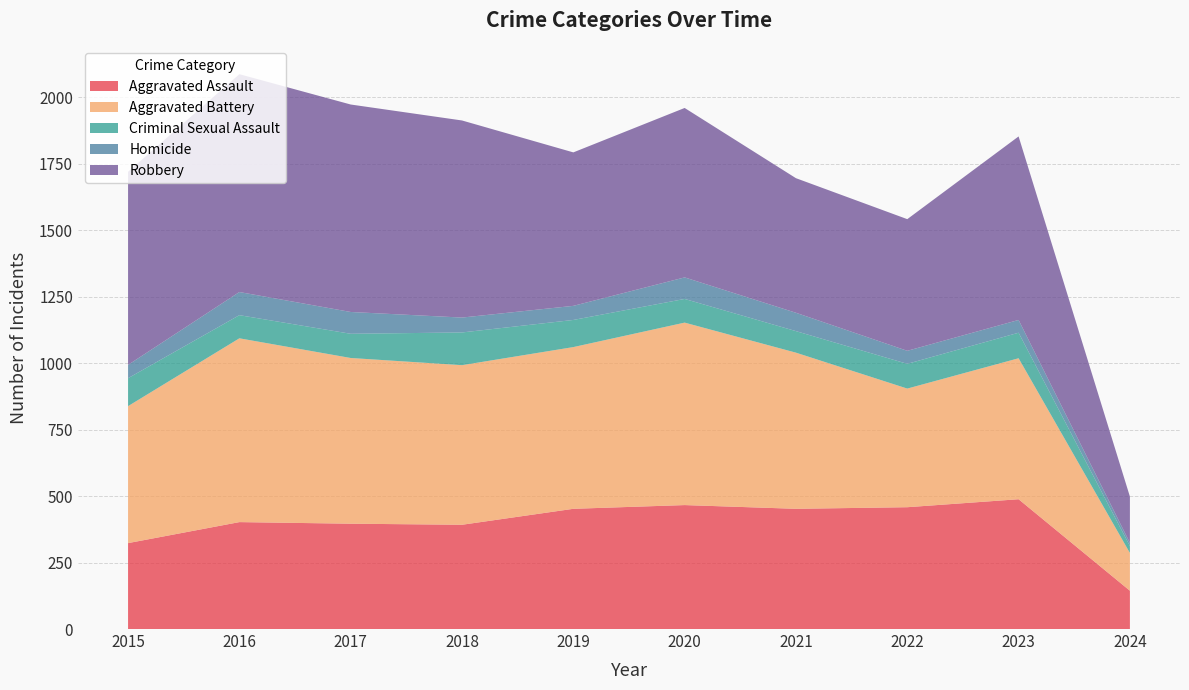

Reading right to left, extract all data points from this chart.

Aggravated Assault: 2024=144	2023=488	2022=458	2021=452	2020=466	2019=452	2018=392	2017=396	2016=402	2015=323
Aggravated Battery: 2024=142	2023=530	2022=446	2021=587	2020=686	2019=608	2018=600	2017=623	2016=691	2015=515
Criminal Sexual Assault: 2024=26	2023=96	2022=93	2021=81	2020=89	2019=102	2018=123	2017=91	2016=87	2015=105
Homicide: 2024=12	2023=48	2022=49	2021=69	2020=81	2019=53	2018=56	2017=82	2016=87	2015=50
Robbery: 2024=174	2023=690	2022=495	2021=506	2020=637	2019=577	2018=741	2017=780	2016=819	2015=726